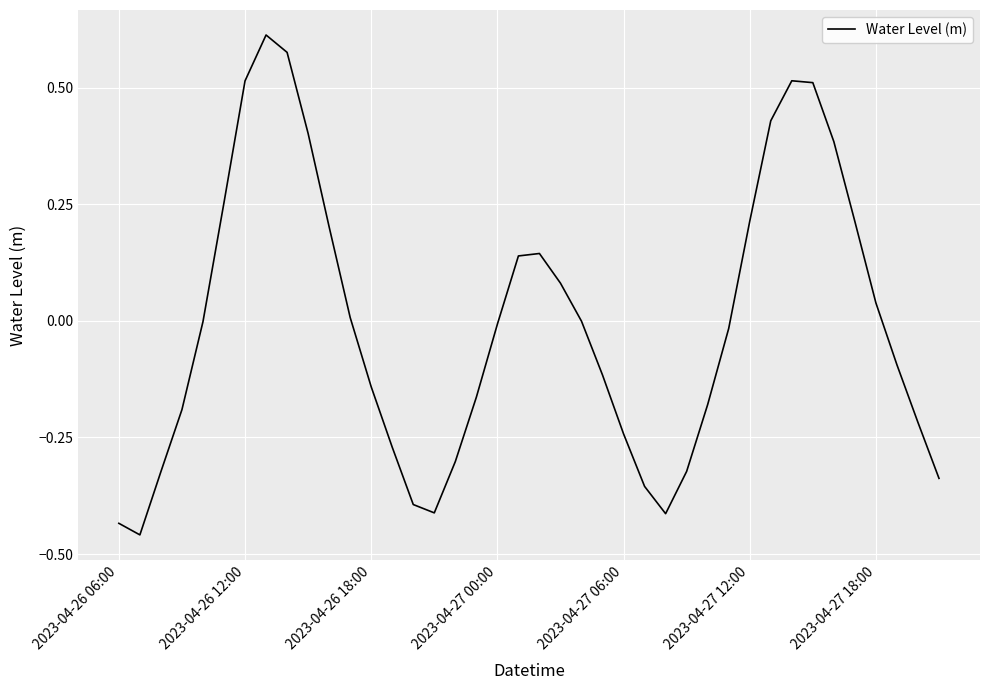

What is the difference between the maximum and minimum values?

1.1